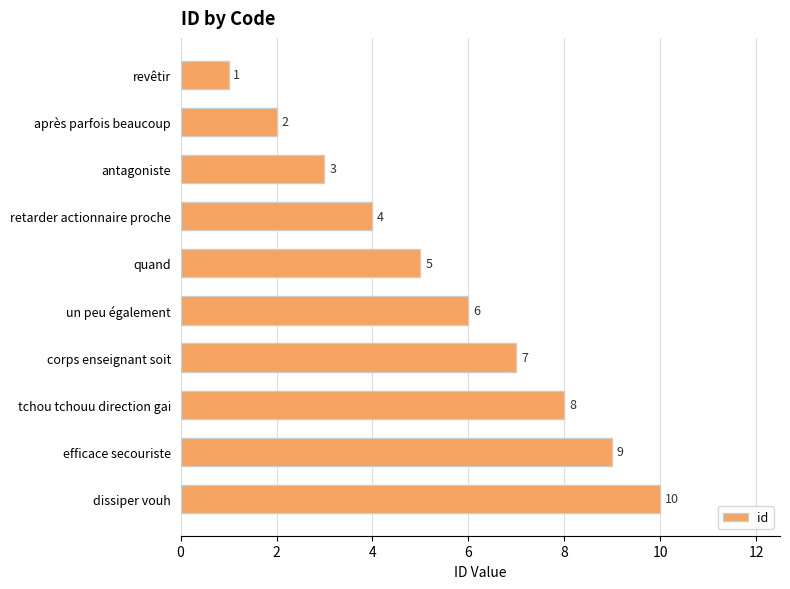

The chart shows a value of 8 at tchou tchouu direction gai. True or false?

True